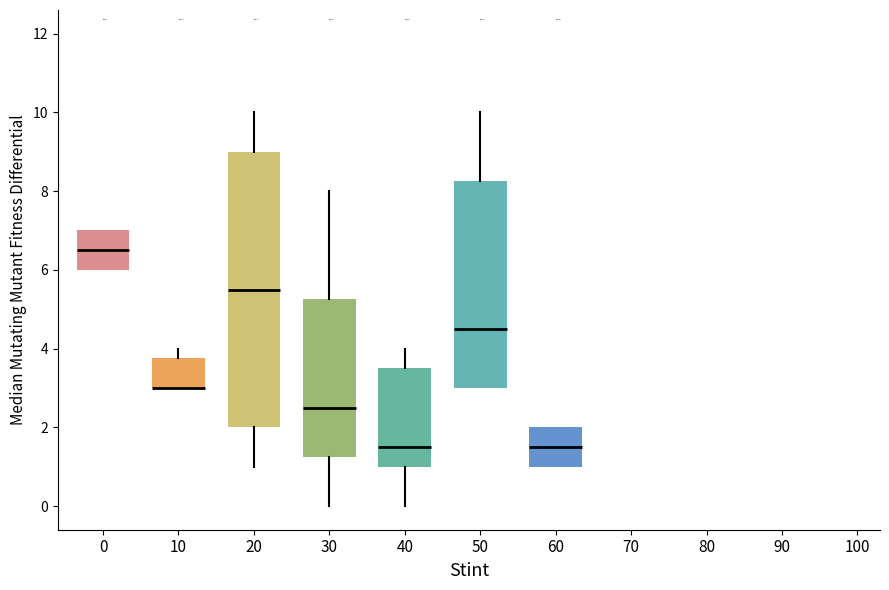

Which box is the tallest, from its lower edge to its upper edge?

20